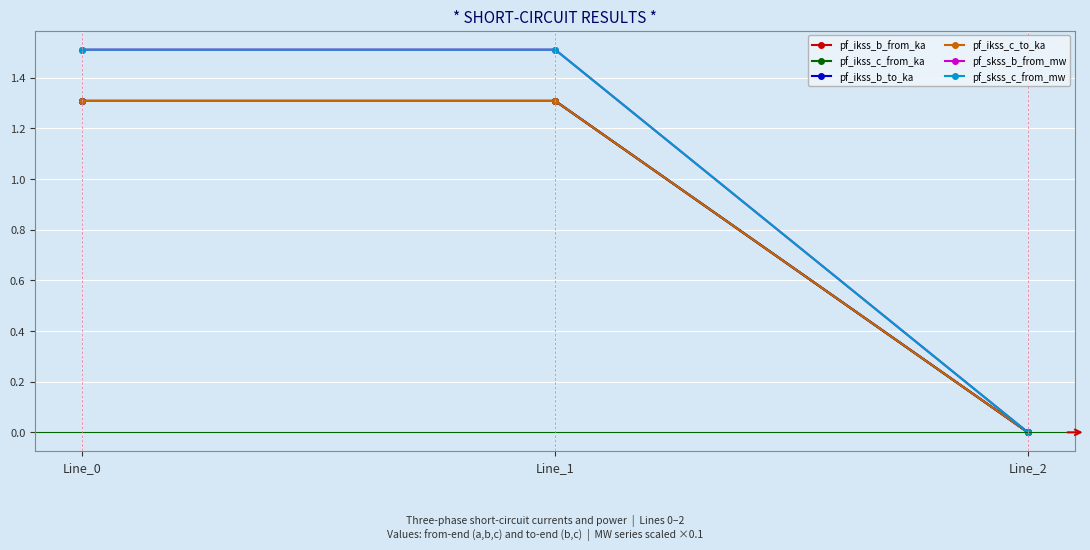

What is the total value across all series at Line_1?

8.3